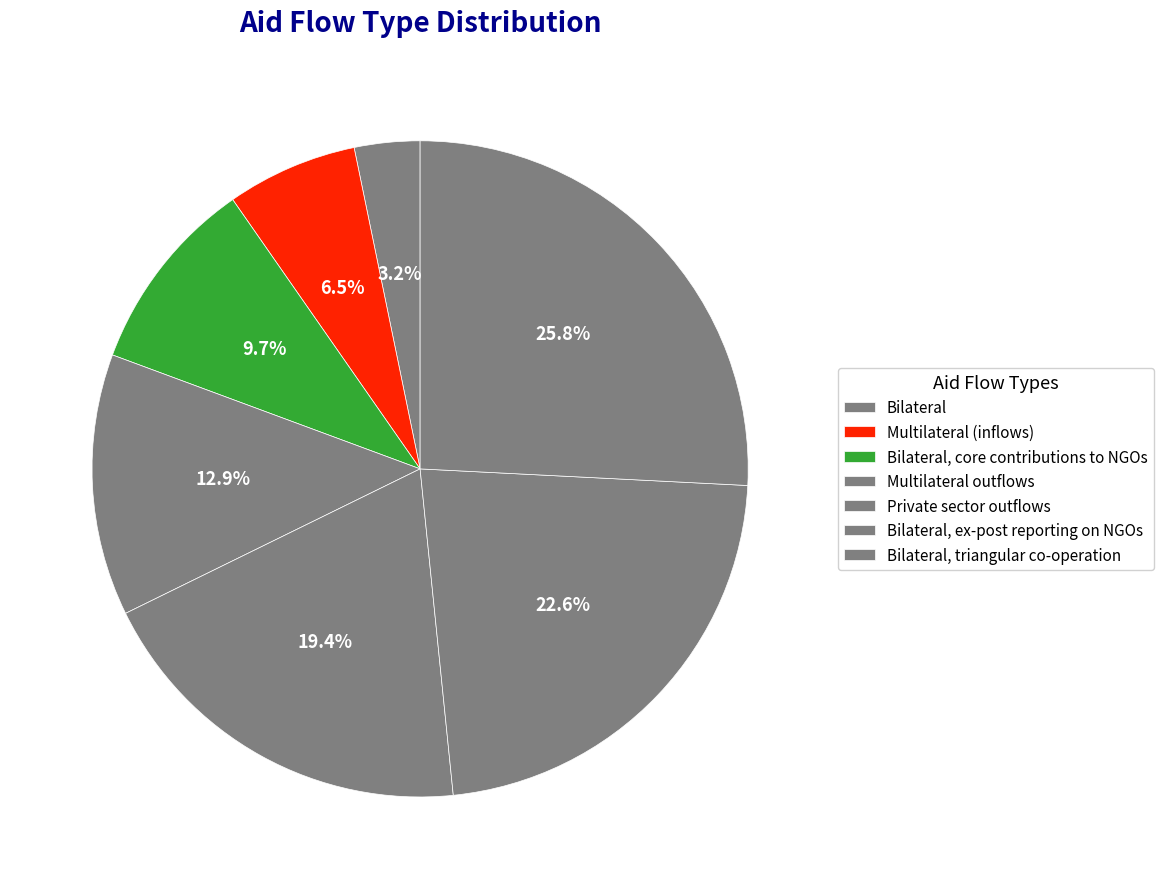

What is the change in value from Multilateral (inflows) to Multilateral outflows?

+2